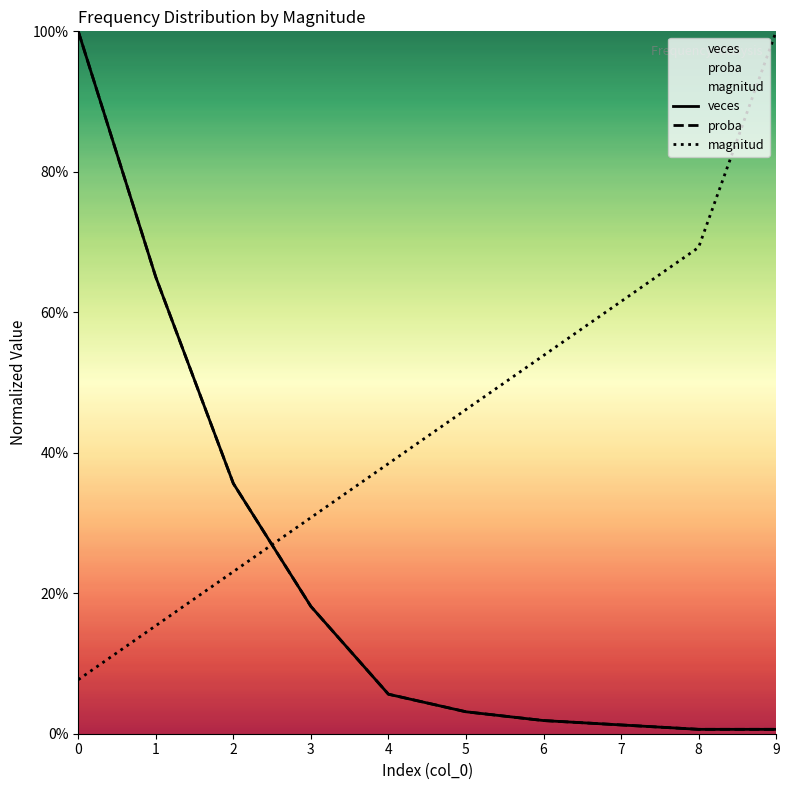

Count the number of categories in the chart.

10